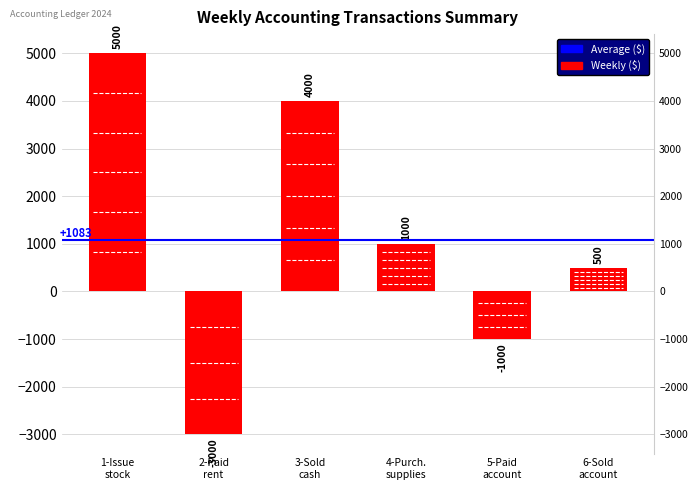

Rank the categories by value from lowest to highest.

2-Paid rent, 5-Paid account, 6-Sold account, 4-Purch. supplies, 3-Sold cash, 1-Issue stock